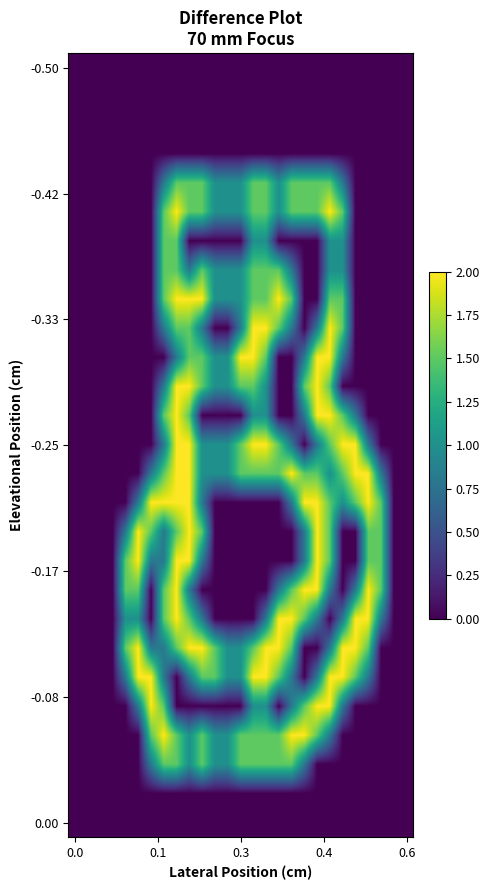

What is the greatest value displayed?

2.0